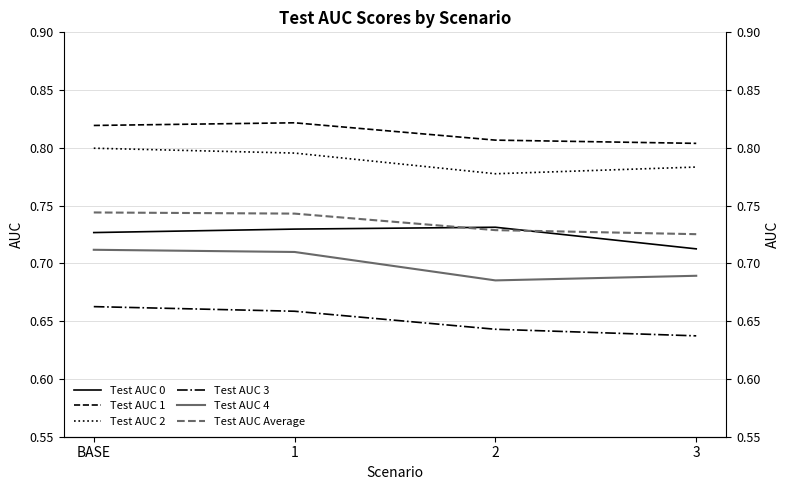

The Test AUC 0 series shows 0.5 at 1. True or false?

False